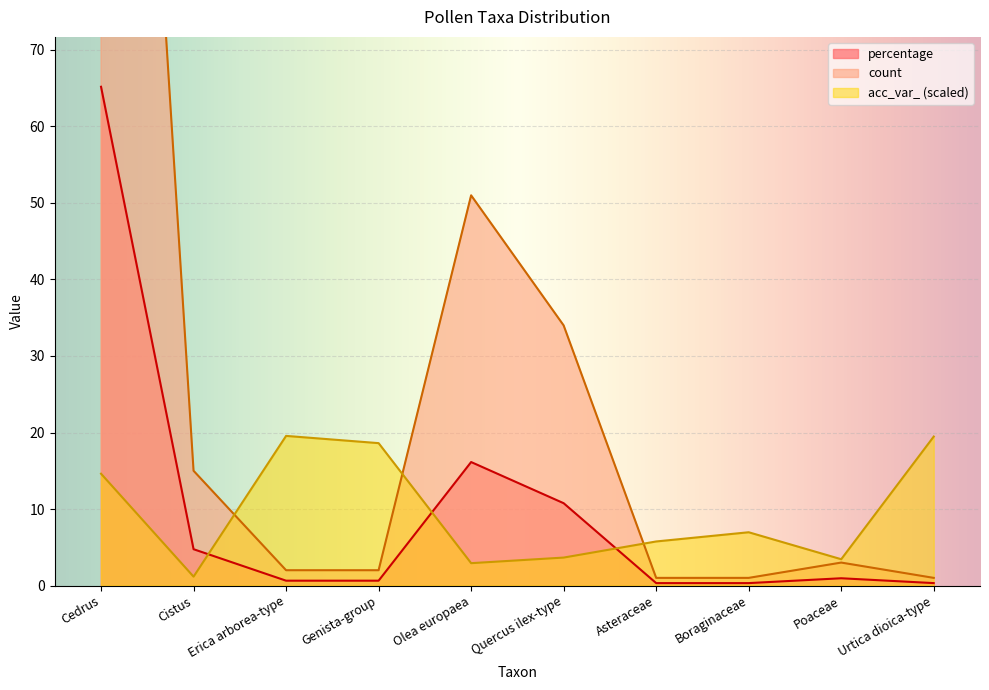

What is the total value across all series at Olea europaea?

70.1